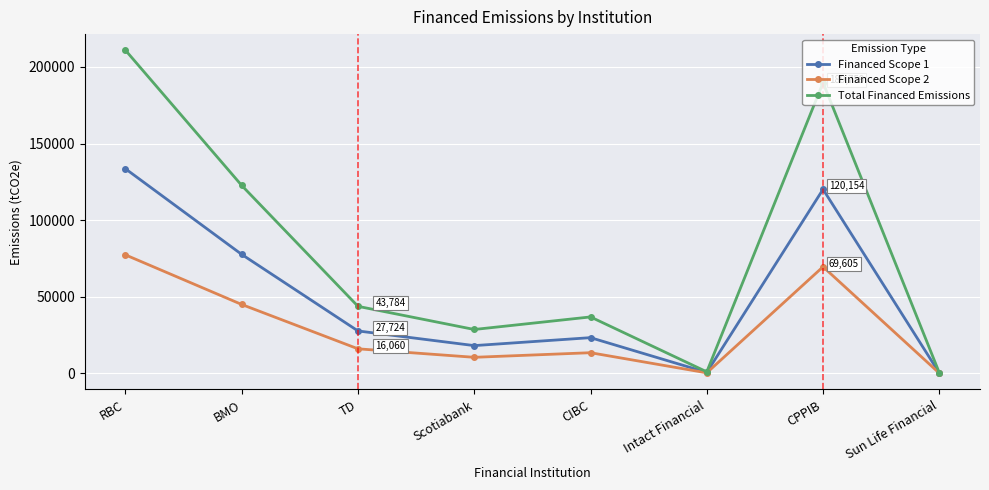

What is the difference between the highest and lowest values at BMO?

77663.7